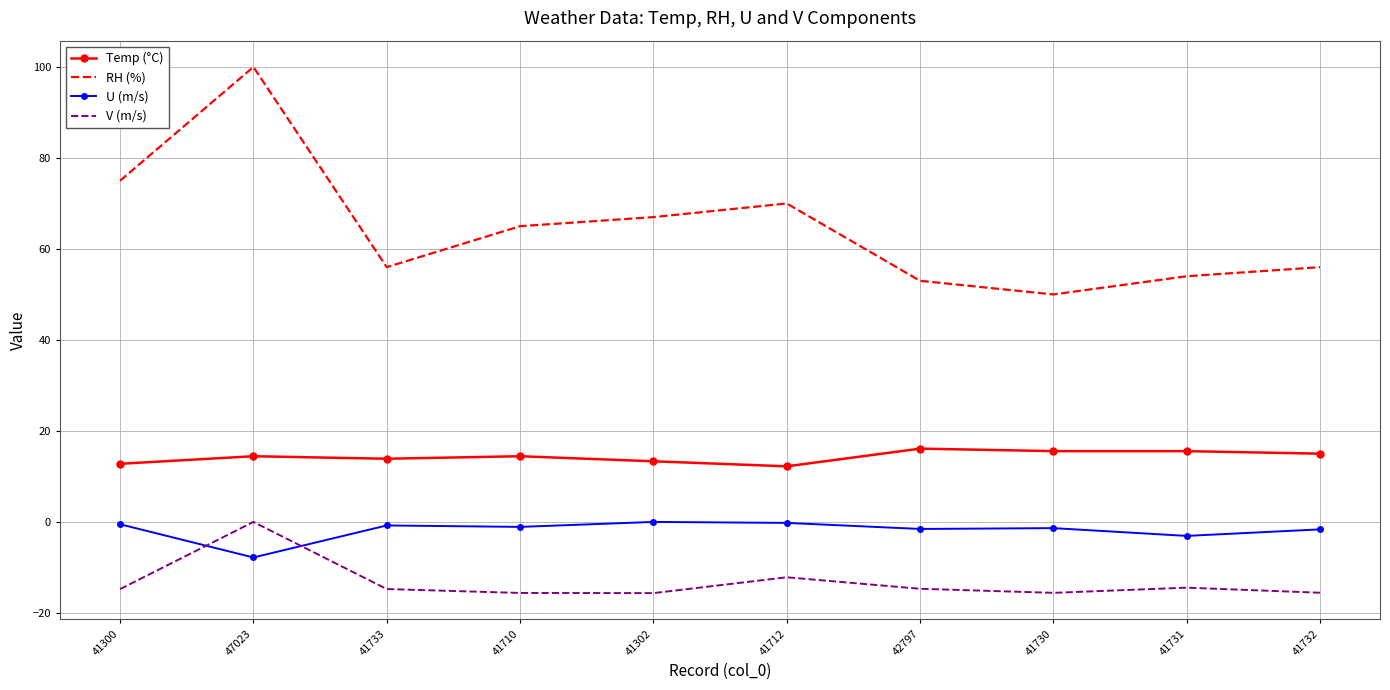

The V (m/s) series shows -24.4 at 41300. True or false?

False